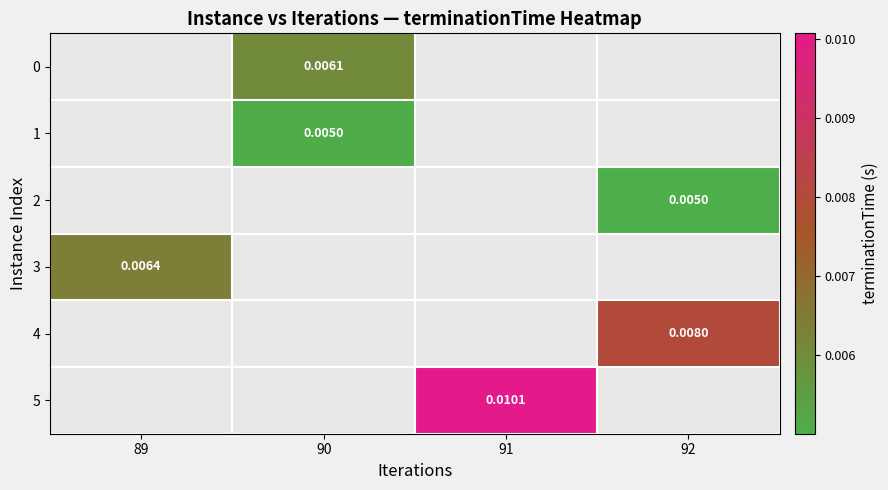

Which series has the largest range (max minus min)?

3